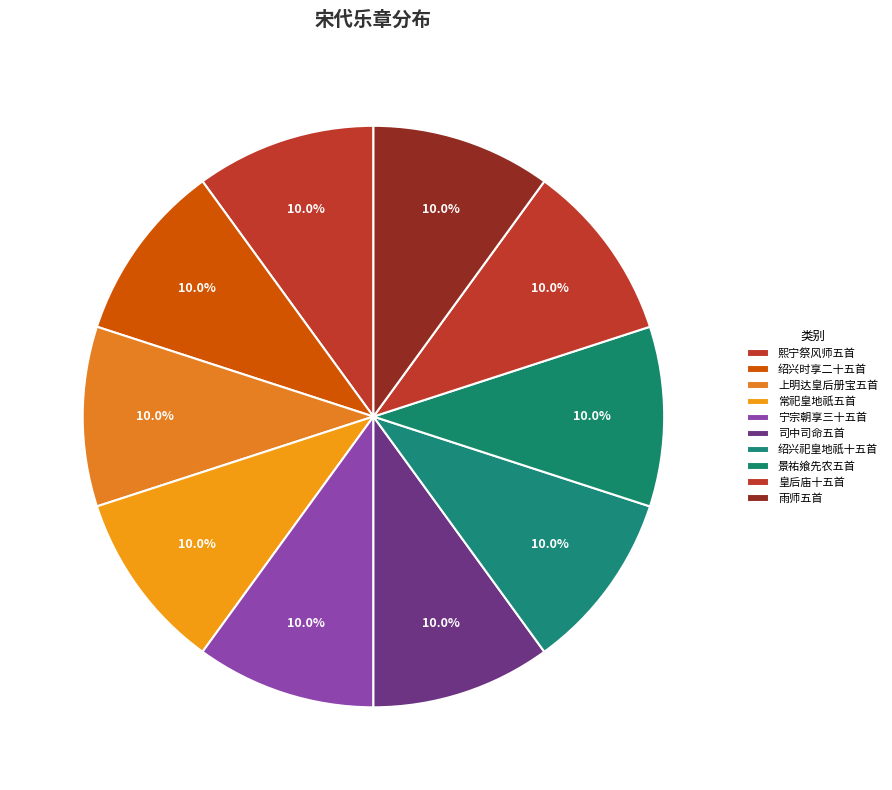

Which category has the biggest portion of the pie?

司中司命五首 迎神用《欣安》。